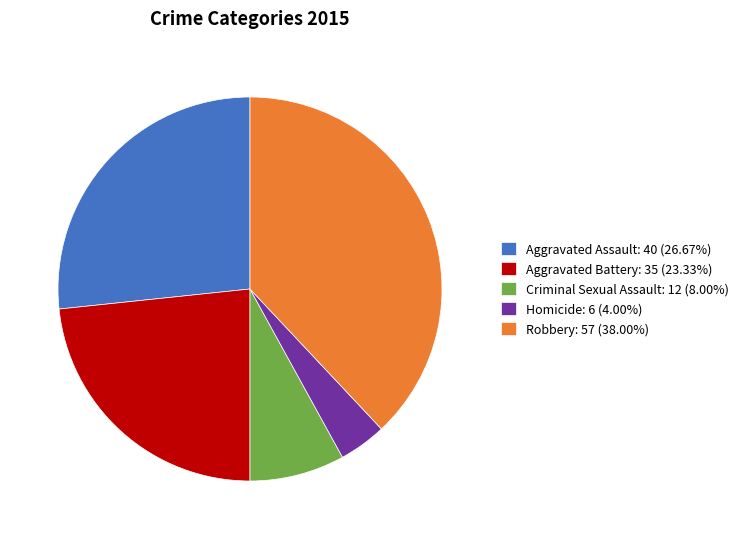

Does any single category account for the majority?

No